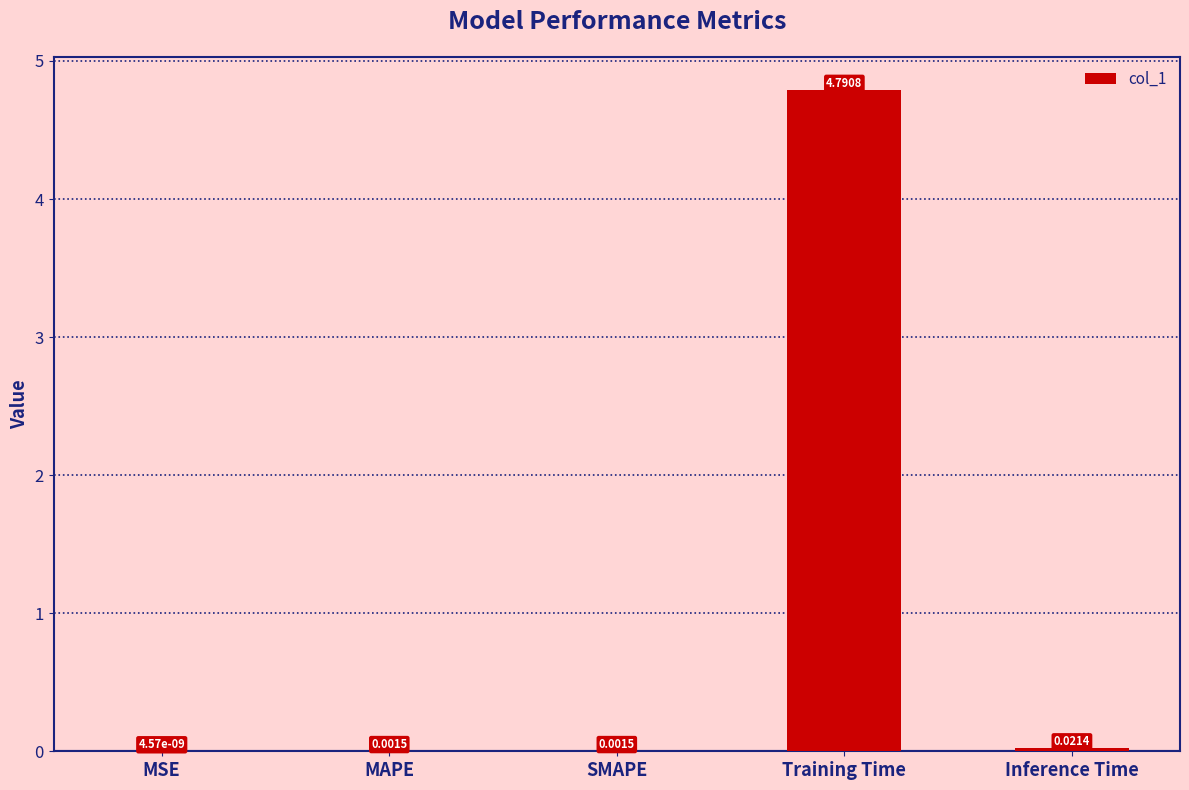

Which category has the highest value across all series?

Training Time